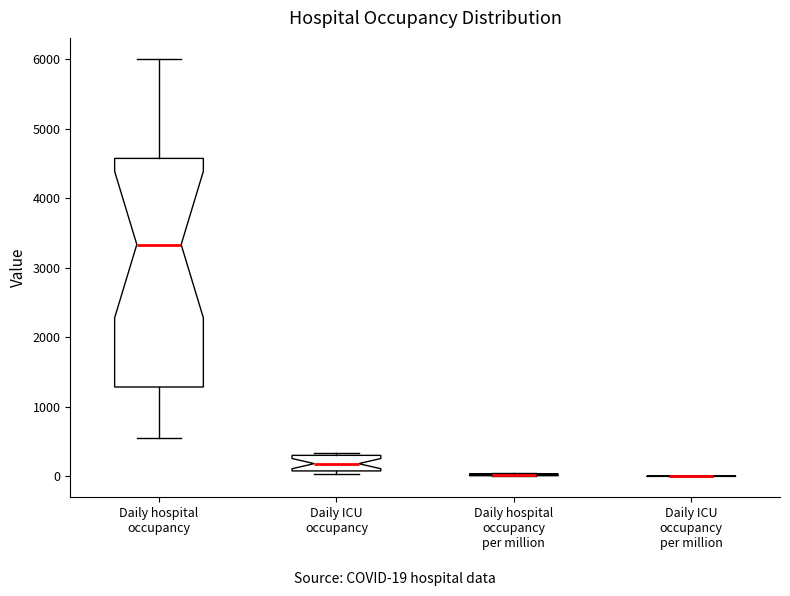

Reading left to right, transcribe this box plot: for each box, give where its median line is, the range the box spans, and where its two whiskers end, as read against the y-axis. The values are not printed on the chart, so give them approximately, as read against the axis.

Daily hospital occupancy: median 3300, box 1300 to 4600, whiskers 600 to 6000
Daily ICU occupancy: median 200, box 100 to 300, whiskers 0 to 300 (just above the box's upper edge)
Daily hospital occupancy per million: box collapsed to a line at 0, whiskers 0 to 0
Daily ICU occupancy per million: box collapsed to a line at 0, whiskers 0 to 0